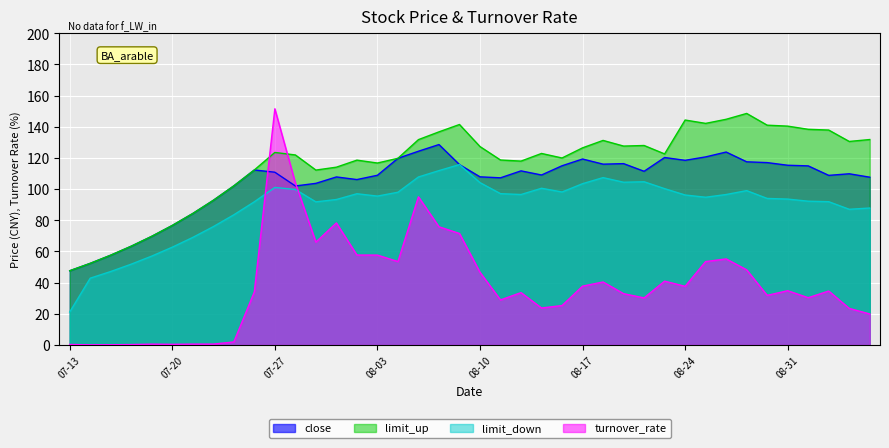

Is it true that limit_down equals 95.5 at 08-03?

True